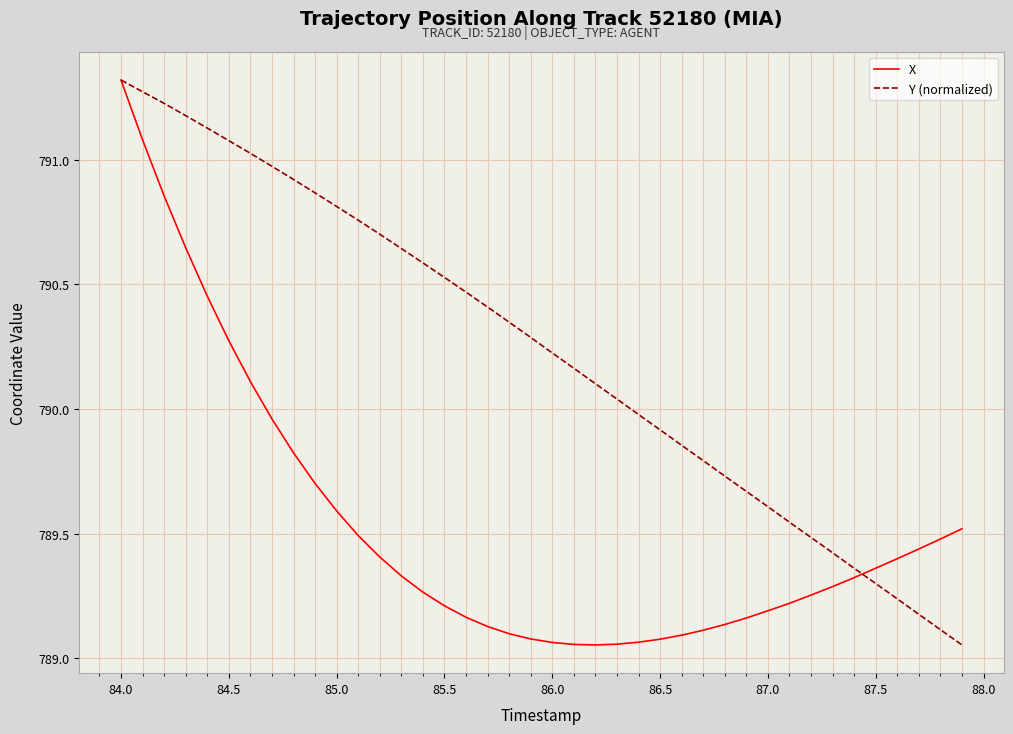

Which series has the largest total across all categories?

Y (normalized)